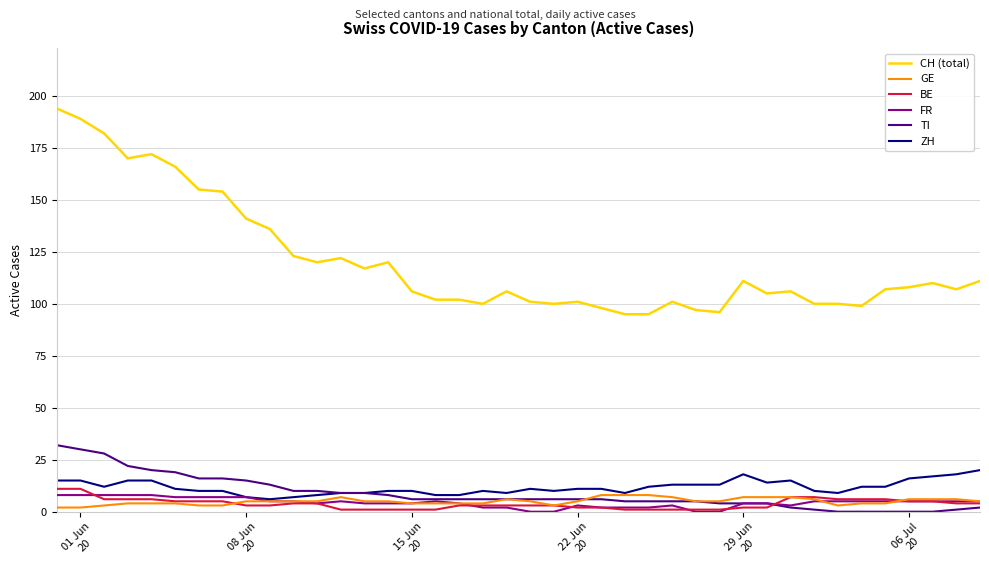

Which series has the largest range (max minus min)?

CH (total)